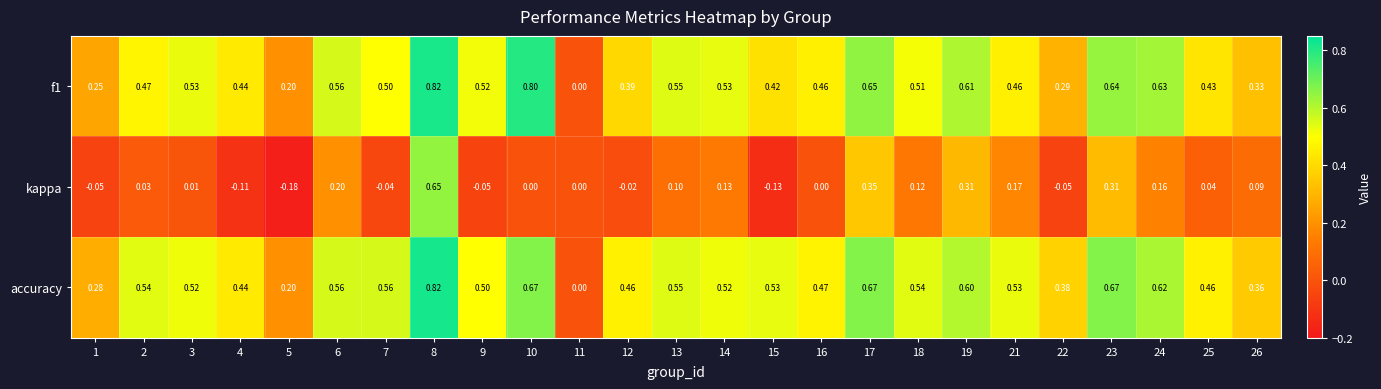

Between 8 and 13, which series saw the biggest shift?

kappa